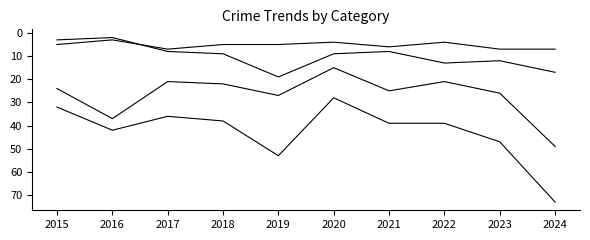

Is this an area chart (filled region under the line)?

No